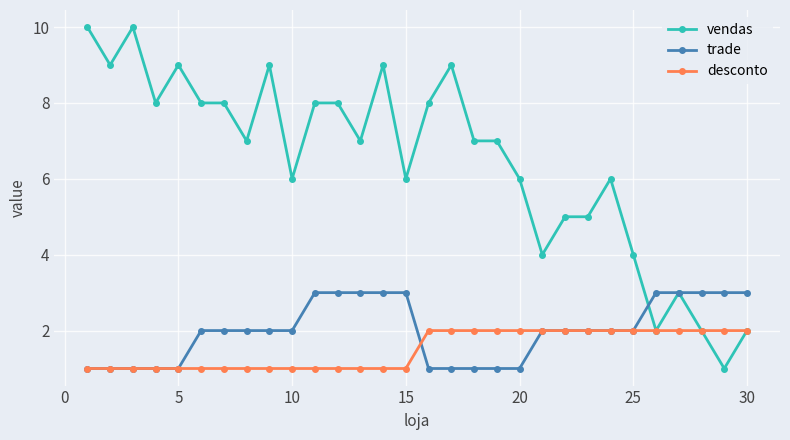

Which series has the widest spread of values?

vendas